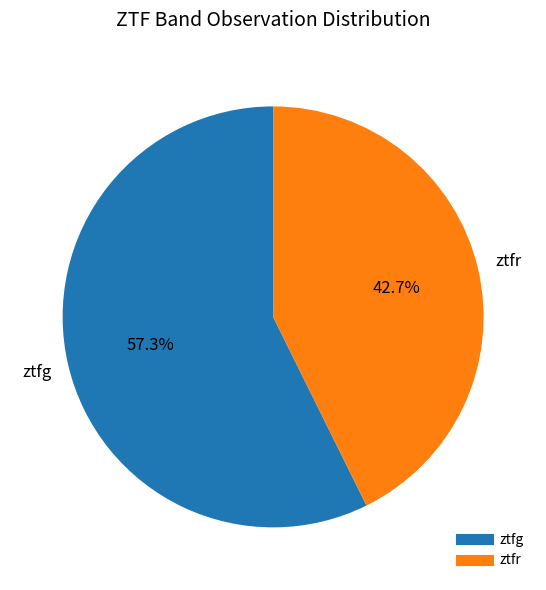

What is the ratio of the value at ztfg to the value at ztfr?

1.3